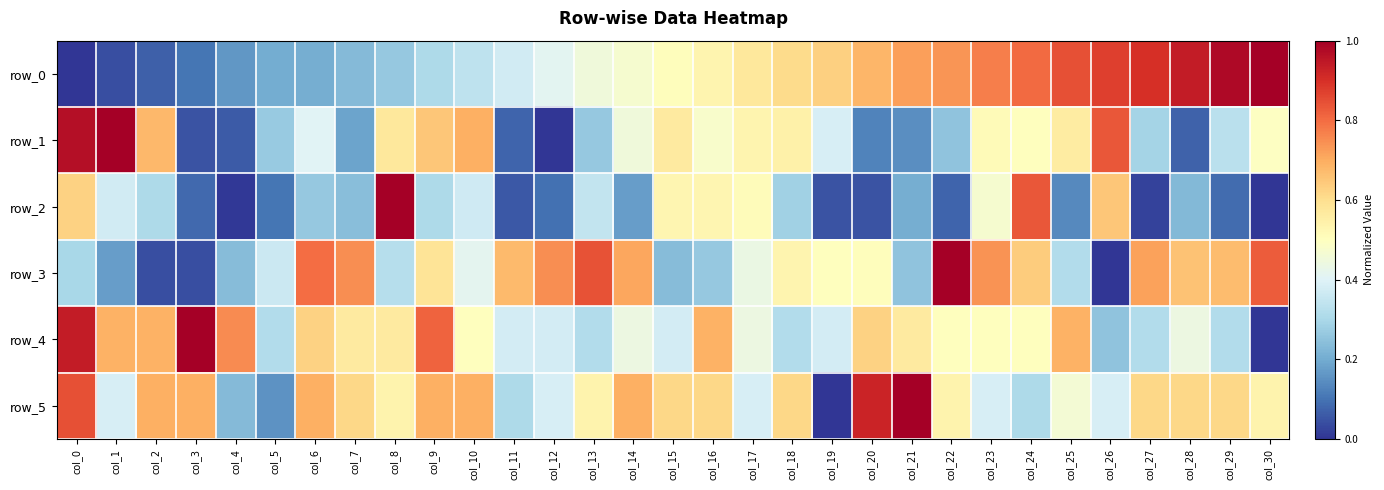

Reading left to right, list all the values displayed in this chart.

row_0: 0.0	0.0	0.1	0.1	0.2	0.2	0.2	0.2	0.3	0.3	0.3	0.4	0.4	0.5	0.5	0.5	0.5	0.6	0.6	0.6	0.7	0.7	0.7	0.8	0.8	0.8	0.9	0.9	0.9	1.0	1.0
row_1: 1.0	1.0	0.7	0.0	0.1	0.3	0.4	0.2	0.6	0.6	0.7	0.1	0.0	0.3	0.5	0.6	0.5	0.5	0.5	0.4	0.1	0.1	0.3	0.5	0.5	0.6	0.8	0.3	0.1	0.3	0.5
row_2: 0.6	0.4	0.3	0.1	0.0	0.1	0.3	0.2	1.0	0.3	0.4	0.1	0.1	0.3	0.2	0.5	0.5	0.5	0.3	0.0	0.0	0.2	0.1	0.5	0.8	0.1	0.6	0.0	0.2	0.1	0.0
row_3: 0.3	0.2	0.0	0.0	0.2	0.4	0.8	0.7	0.3	0.6	0.4	0.7	0.7	0.8	0.7	0.2	0.3	0.4	0.5	0.5	0.5	0.3	1.0	0.7	0.6	0.3	0.0	0.7	0.7	0.7	0.8
row_4: 0.9	0.7	0.7	1.0	0.8	0.3	0.6	0.6	0.6	0.8	0.5	0.4	0.4	0.3	0.4	0.4	0.7	0.4	0.3	0.4	0.6	0.6	0.5	0.5	0.5	0.7	0.2	0.3	0.4	0.3	0.0
row_5: 0.8	0.4	0.7	0.7	0.2	0.2	0.7	0.6	0.5	0.7	0.7	0.3	0.4	0.5	0.7	0.6	0.6	0.4	0.6	0.0	0.9	1.0	0.5	0.4	0.3	0.5	0.4	0.6	0.6	0.6	0.5